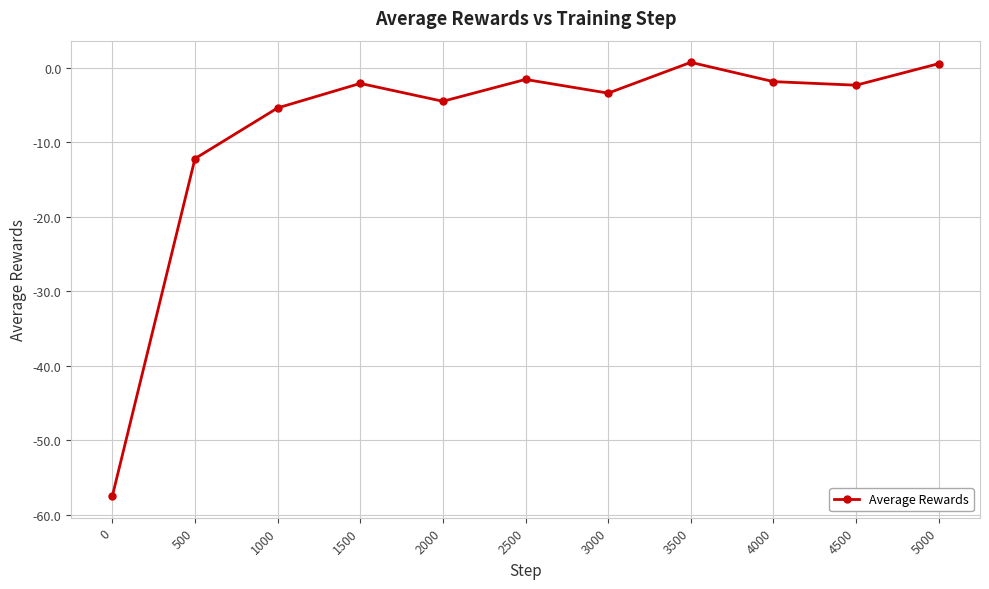

Where is the data nearest to the value -28?

500